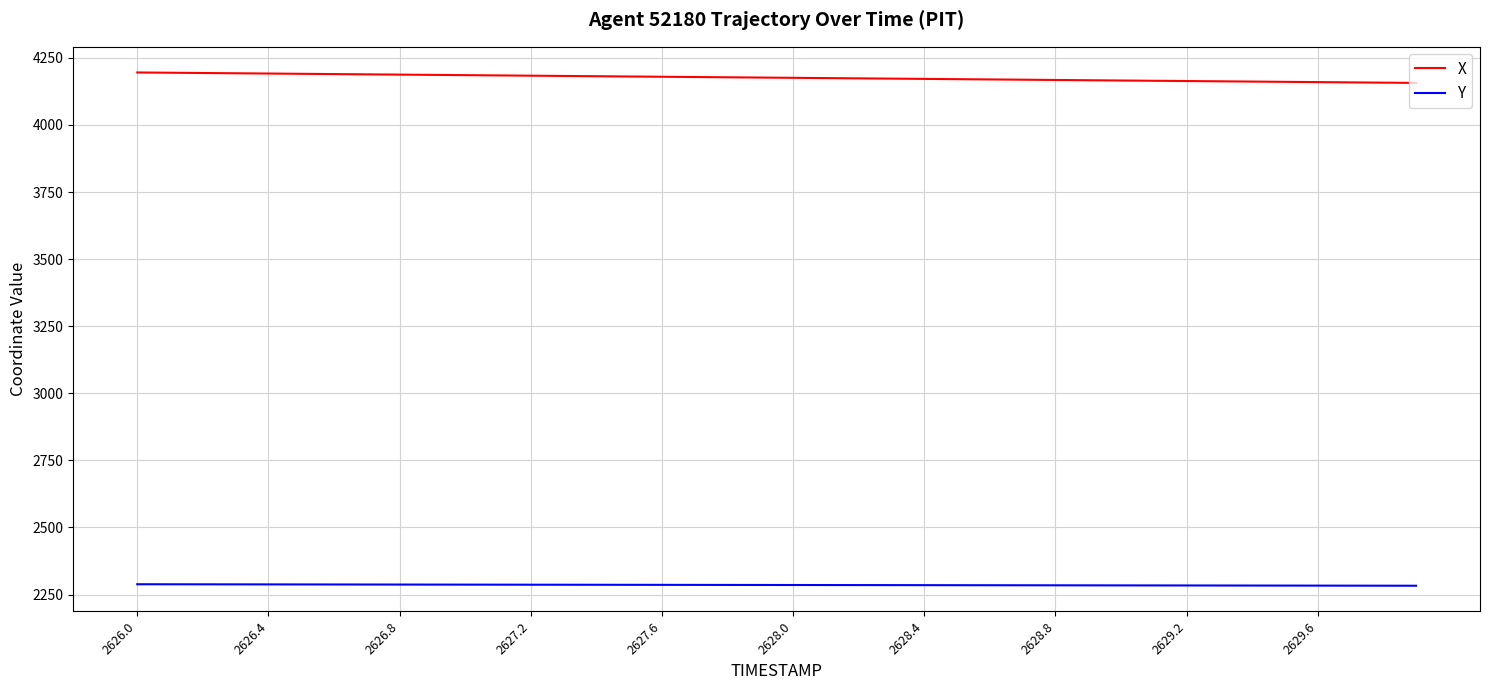

Rank the series by their maximum value, from highest to lowest.

X, Y